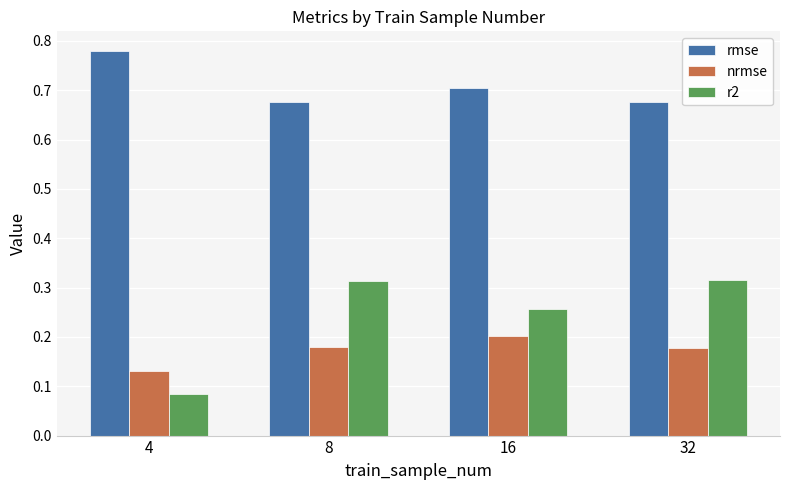

What is the sum of all r2 values?

1.0